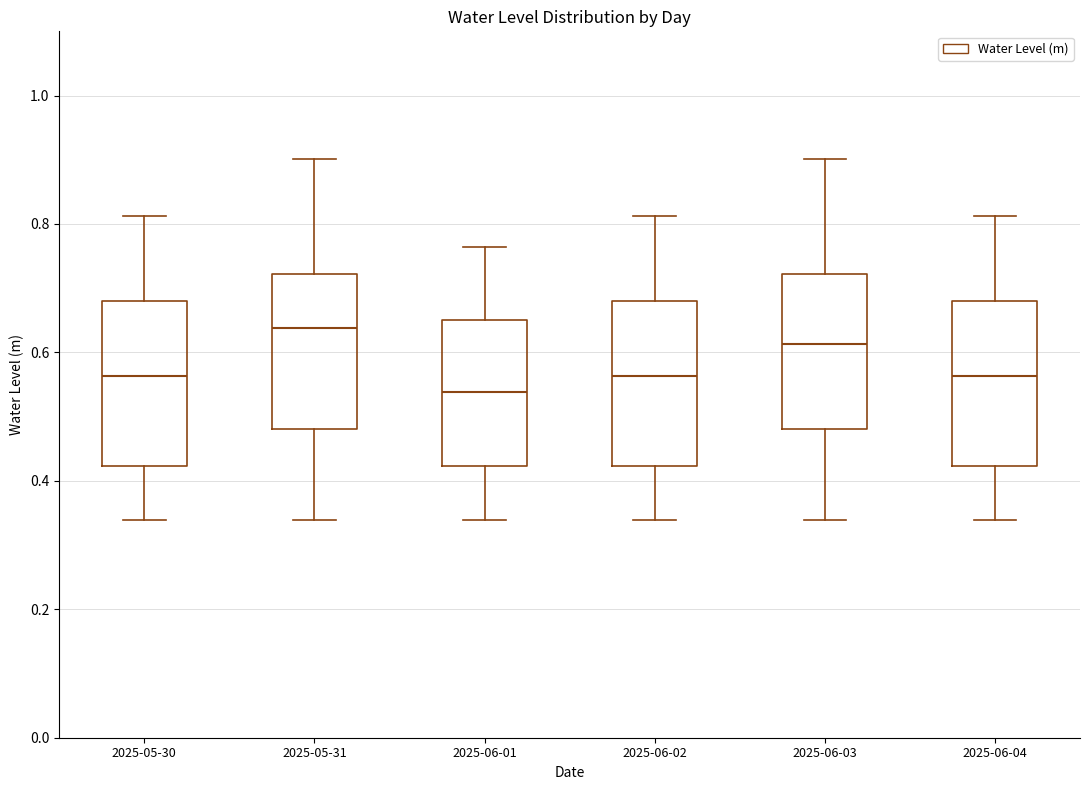

Which box's median line is the lowest?

2025-06-01